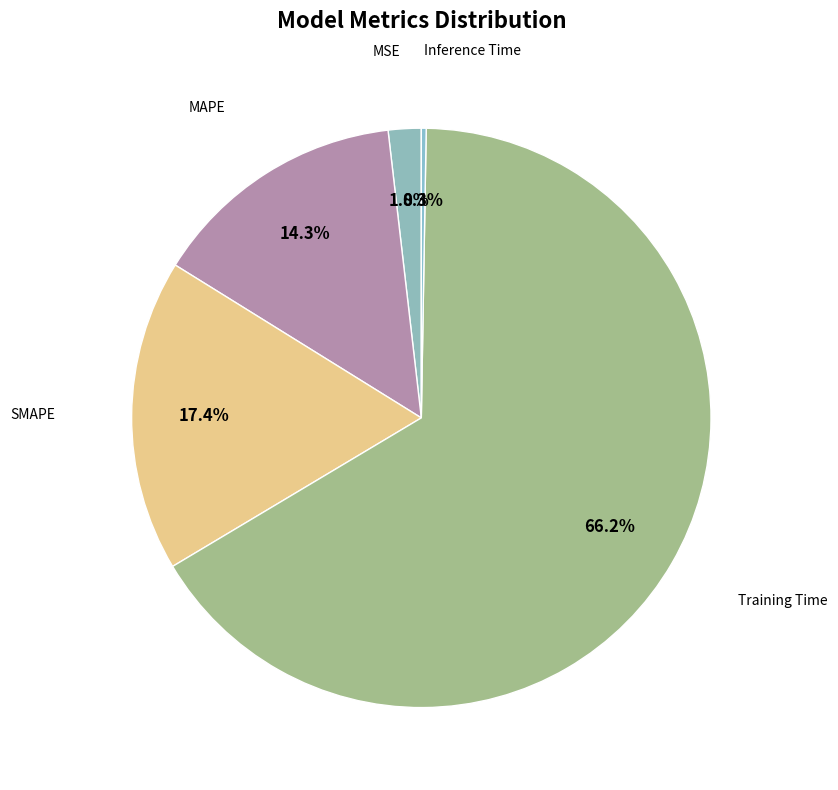

Is there any slice that represents more than half of the pie?

Yes